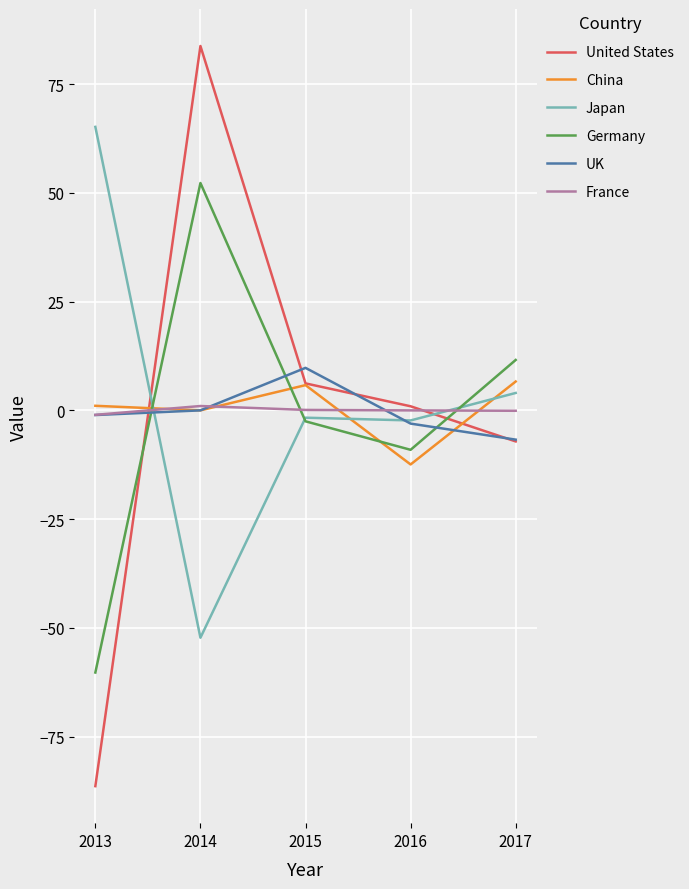

What is the difference between the second highest and second lowest values in the Japan series?

6.3